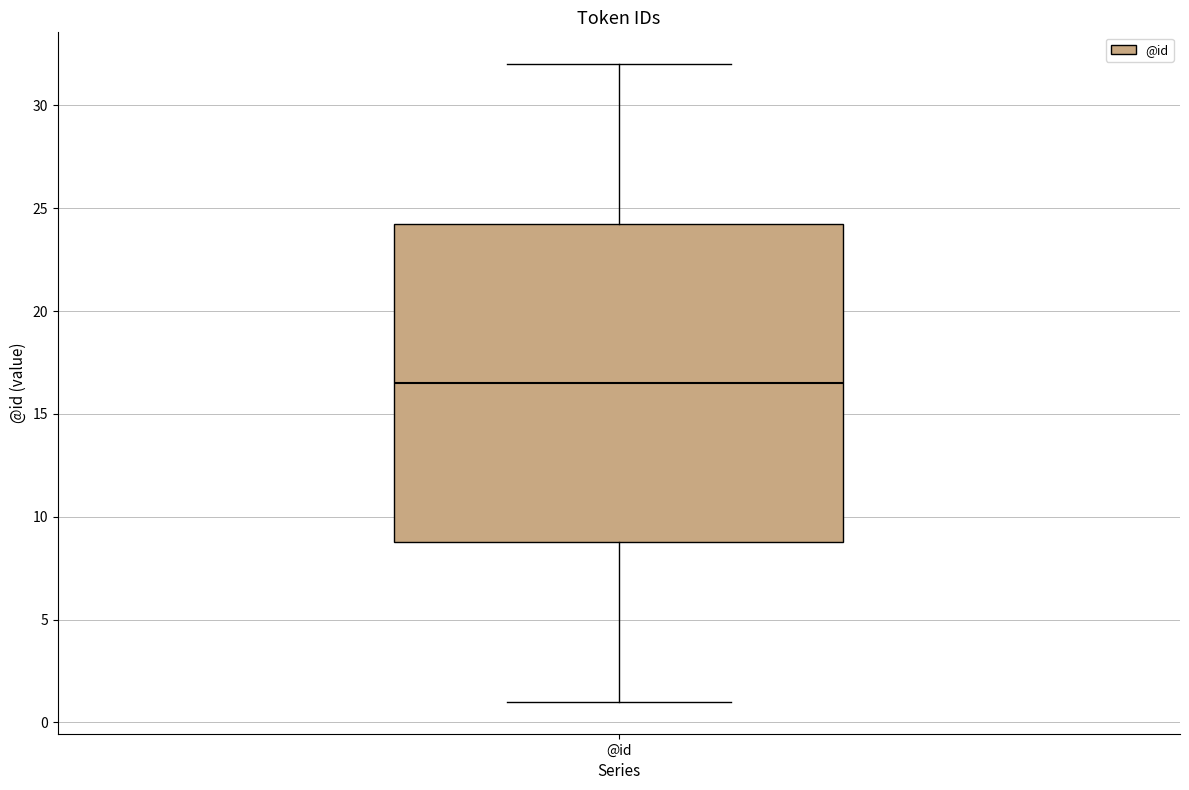

Transcribe this box plot: give where the median line is, the range the box spans, and where the two whiskers end, as read against the y-axis. The values are not printed on the chart, so give them approximately, as read against the axis.

median 16.5, box 9.0 to 24.5, whiskers 1.0 to 32.0